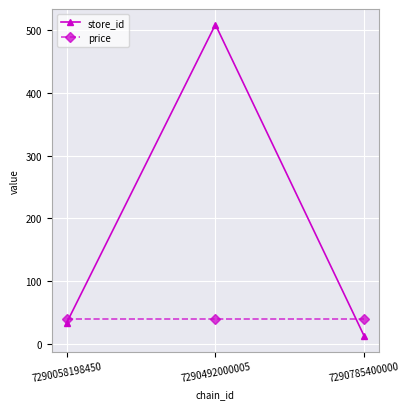

At how many categories does at least one series exceed 266?

1